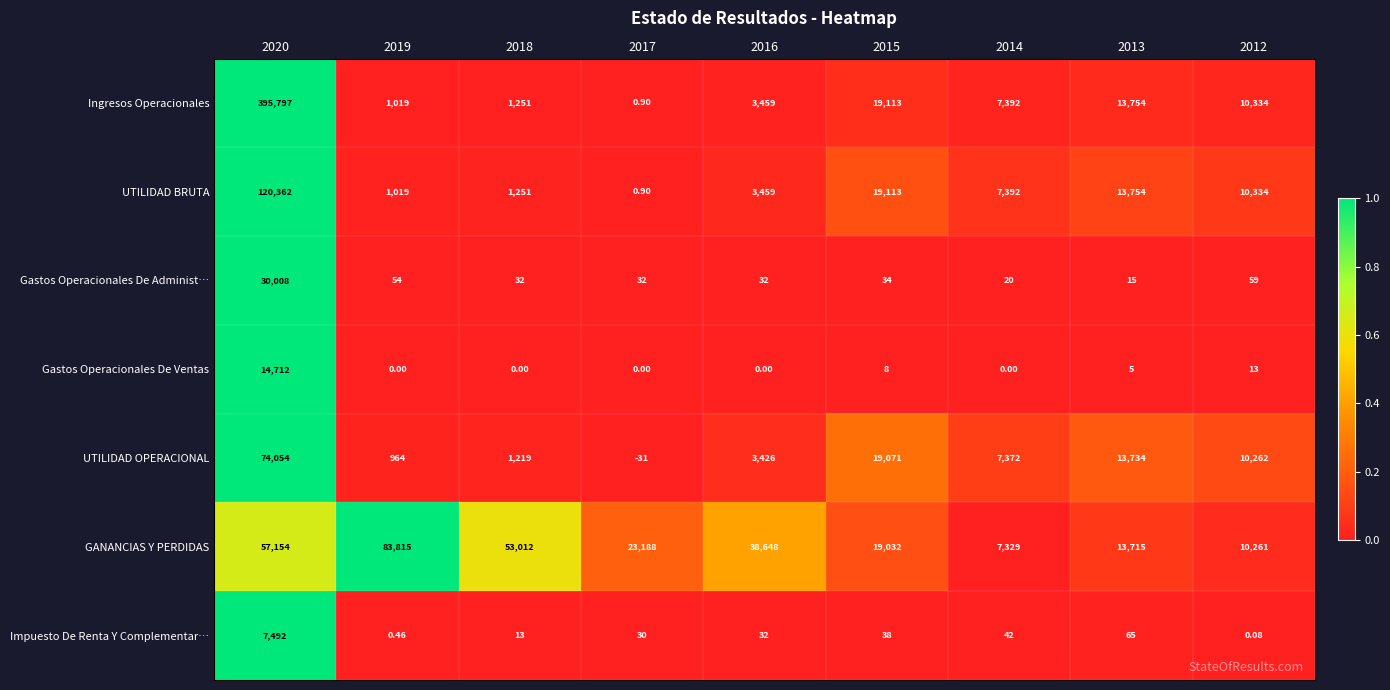

How many data points does each series have?

9